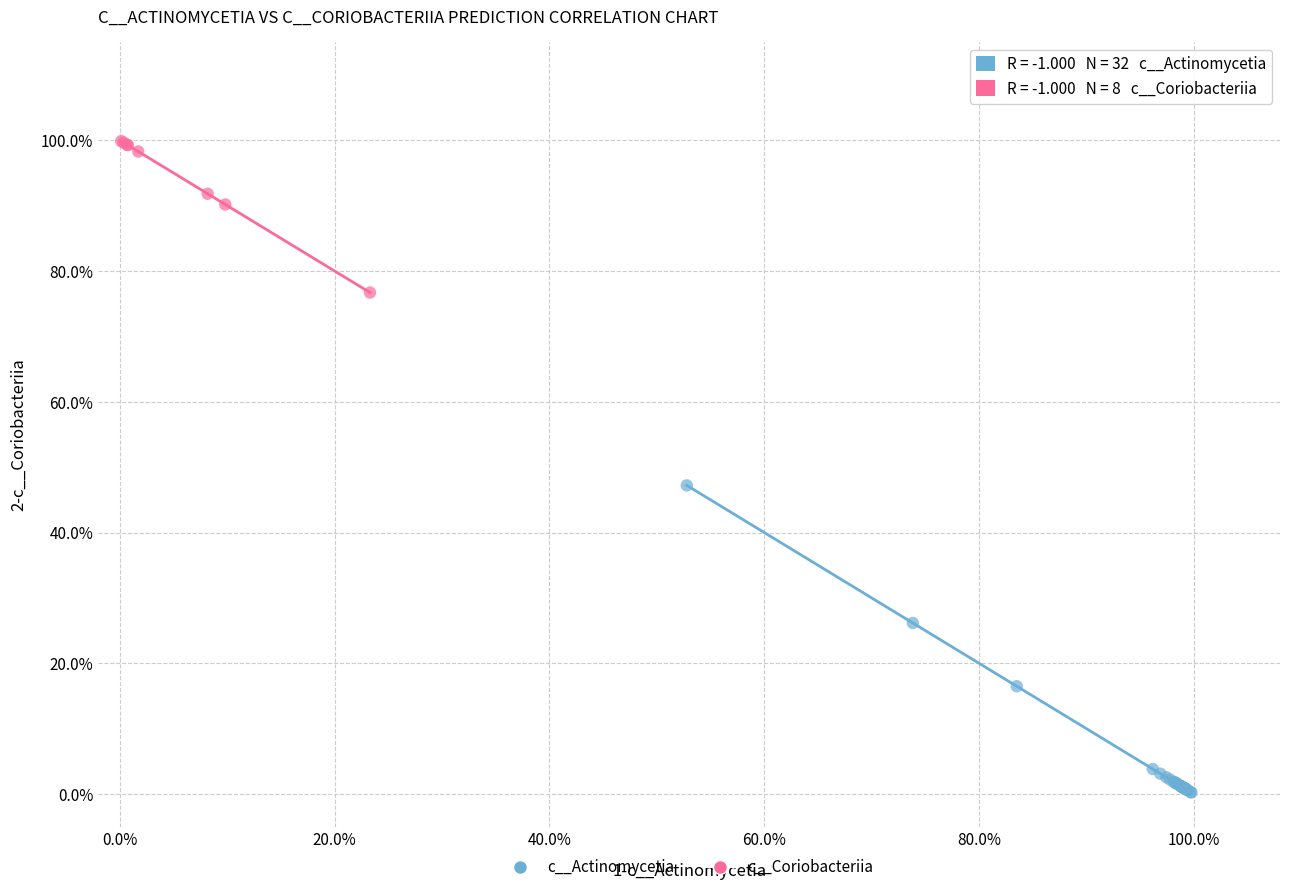

Which series reaches the minimum Y coordinate?

c__Actinomycetia